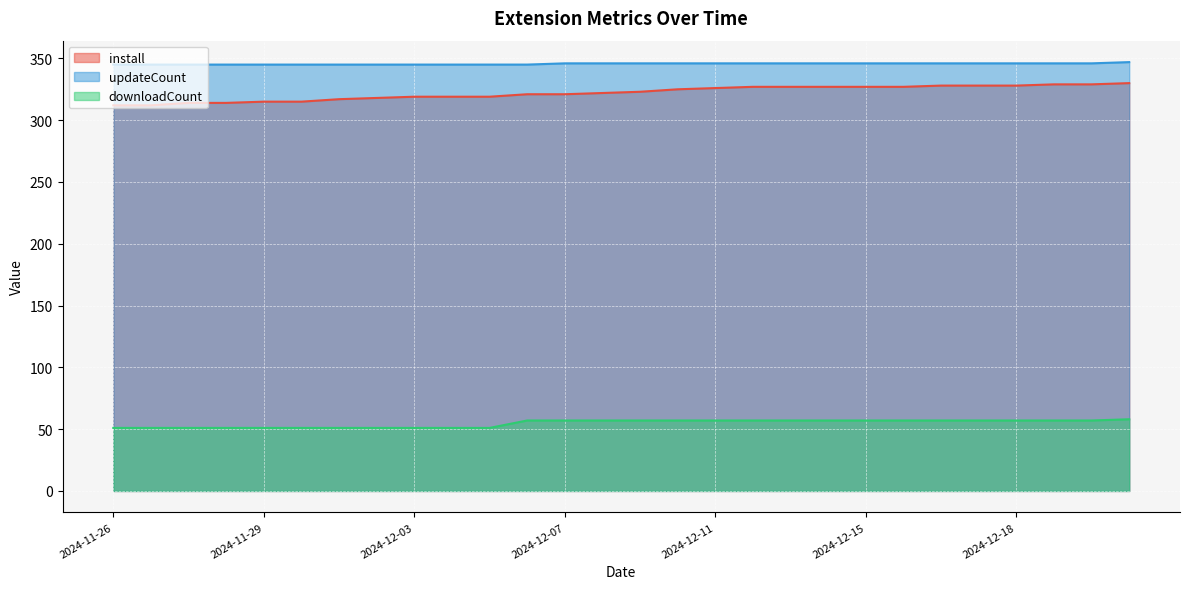

What is the average value of the install series?

322